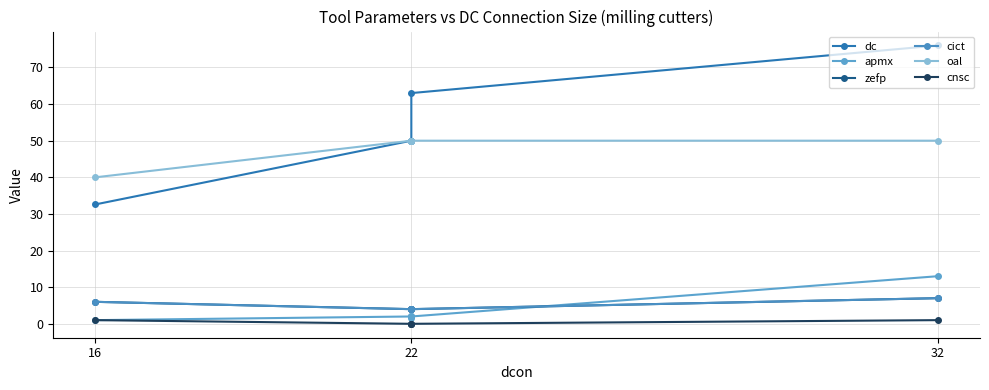

Which series has the largest total across all categories?

dc